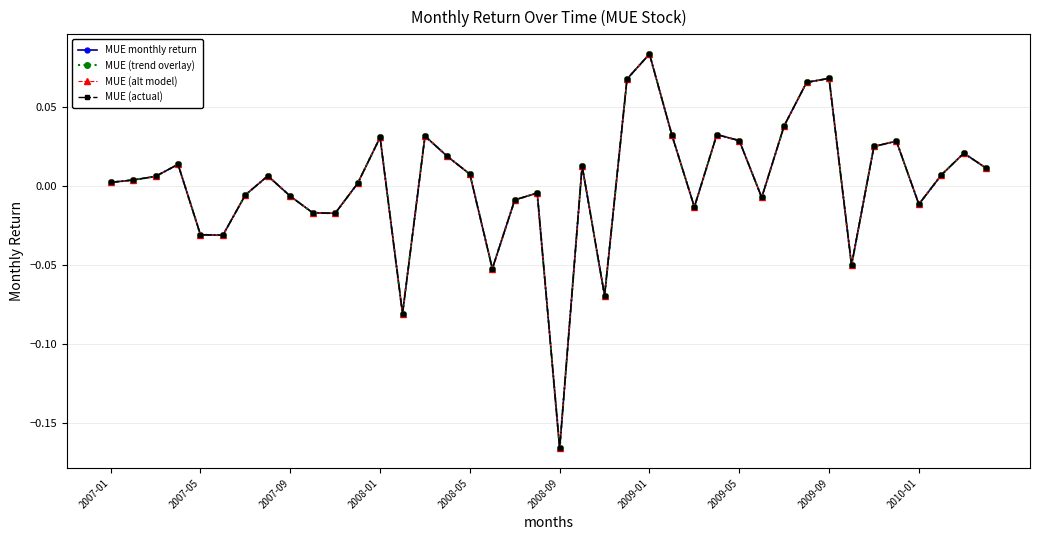

Is this an area chart (filled region under the line)?

No